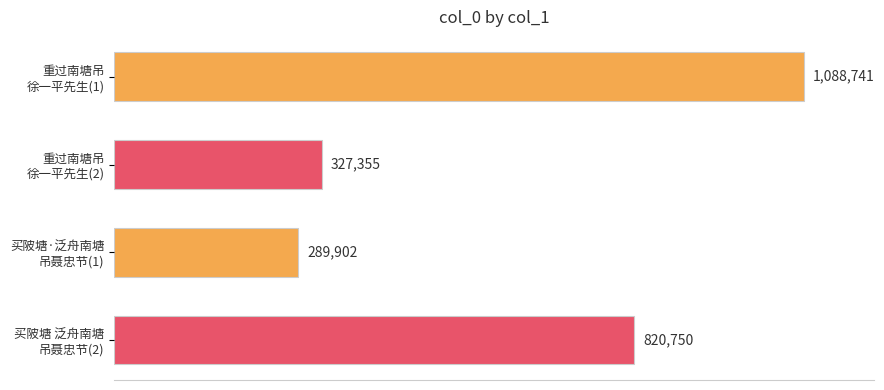

List the labels in order of value, largest first.

重过南塘吊
徐一平先生(1), 买陂塘 泛舟南塘
吊聂忠节(2), 重过南塘吊
徐一平先生(2), 买陂塘·泛舟南塘
吊聂忠节(1)